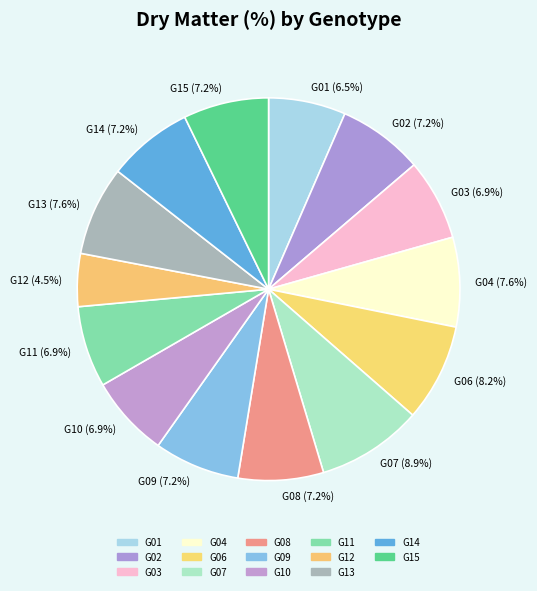

Does any single category account for the majority?

No